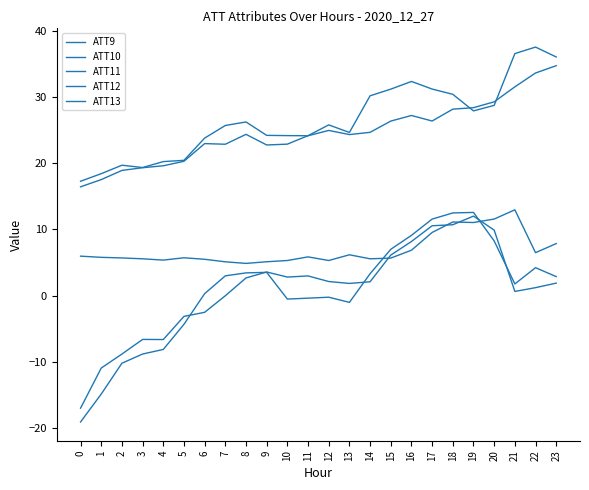

Reading right to left, what are all the values shown in this chart?

ATT9: 23=7.9	22=6.5	21=13.0	20=11.6	19=11.0	18=11.1	17=9.5	16=6.9	15=5.7	14=5.6	13=6.2	12=5.3	11=5.8	10=5.3	9=5.1	8=4.9	7=5.1	6=5.5	5=5.7	4=5.4	3=5.6	2=5.7	1=5.8	0=6.0
ATT10: 23=36.1	22=37.6	21=36.6	20=28.8	19=27.9	18=30.5	17=31.2	16=32.4	15=31.2	14=30.2	13=24.7	12=25.8	11=24.2	10=22.9	9=22.8	8=24.4	7=22.9	6=23.0	5=20.3	4=19.6	3=19.3	2=18.9	1=17.5	0=16.5
ATT11: 23=1.9	22=1.2	21=0.6	20=9.9	19=12.0	18=10.7	17=10.6	16=8.2	15=6.1	14=2.1	13=1.8	12=2.1	11=3.0	10=2.8	9=3.6	8=2.7	7=-0.0	6=-2.5	5=-3.2	4=-6.7	3=-6.6	2=-8.9	1=-11.0	0=-17.0
ATT12: 23=34.8	22=33.7	21=31.6	20=29.3	19=28.4	18=28.2	17=26.4	16=27.2	15=26.4	14=24.7	13=24.4	12=25.0	11=24.2	10=24.2	9=24.2	8=26.3	7=25.7	6=23.8	5=20.5	4=20.3	3=19.4	2=19.7	1=18.4	0=17.3
ATT13: 23=2.9	22=4.2	21=1.8	20=8.3	19=12.6	18=12.5	17=11.6	16=9.1	15=7.0	14=3.3	13=-1.0	12=-0.3	11=-0.4	10=-0.5	9=3.5	8=3.4	7=3.0	6=0.3	5=-4.4	4=-8.2	3=-8.9	2=-10.2	1=-14.9	0=-19.1